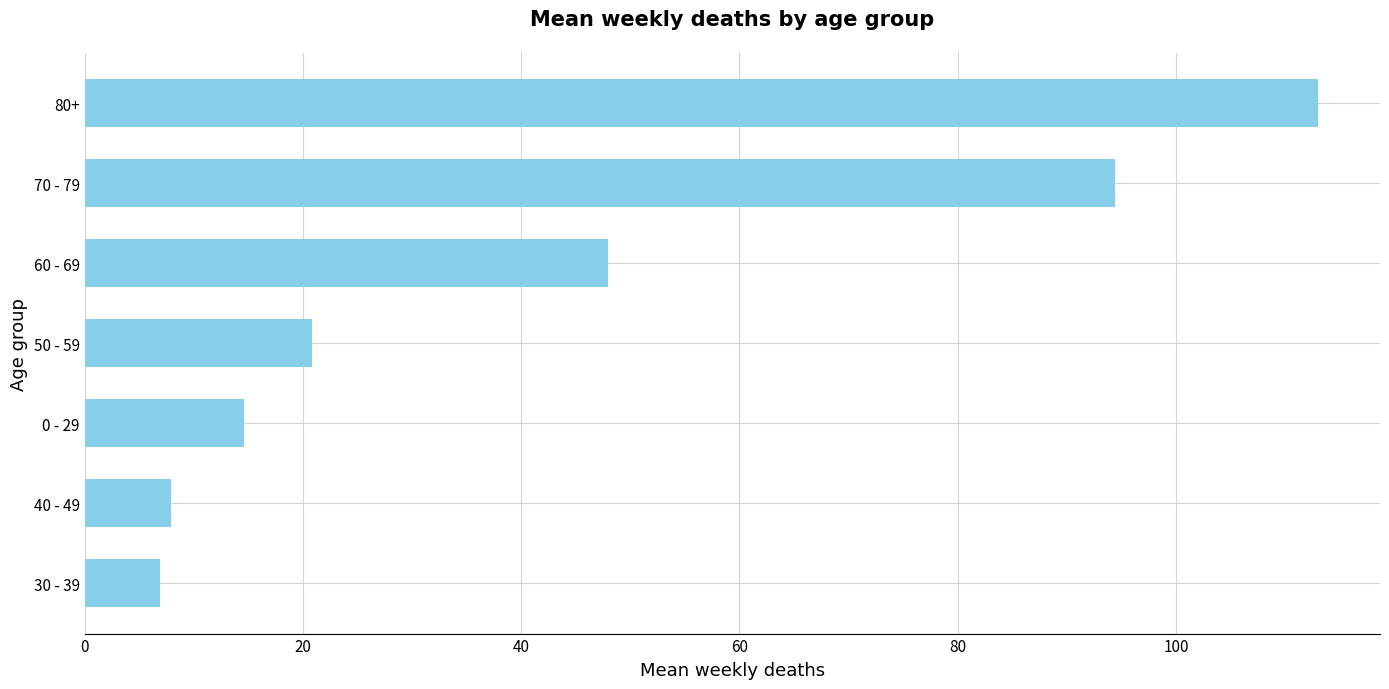

Approximately how many times larger is the value at 30 - 39 compared to 0 - 29?

0.5